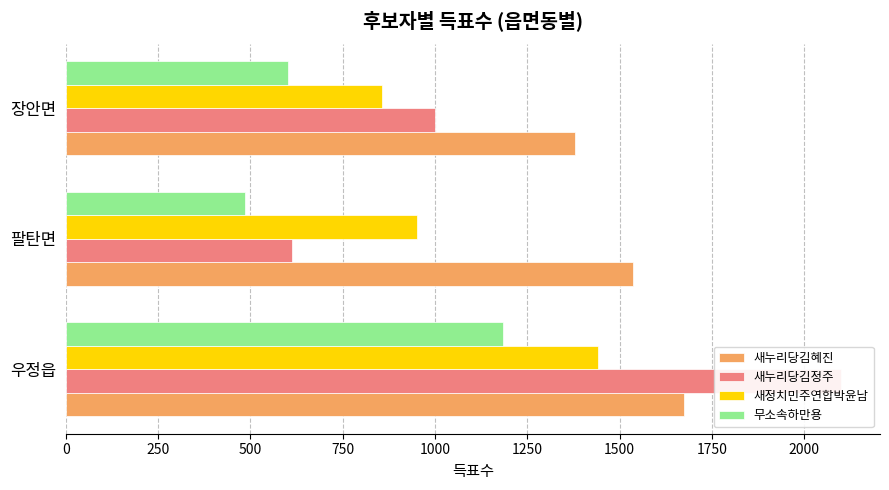

At 팔탄면, list the series in order from largest to smallest.

새누리당김혜진, 새정치민주연합박윤남, 새누리당김정주, 무소속하만용